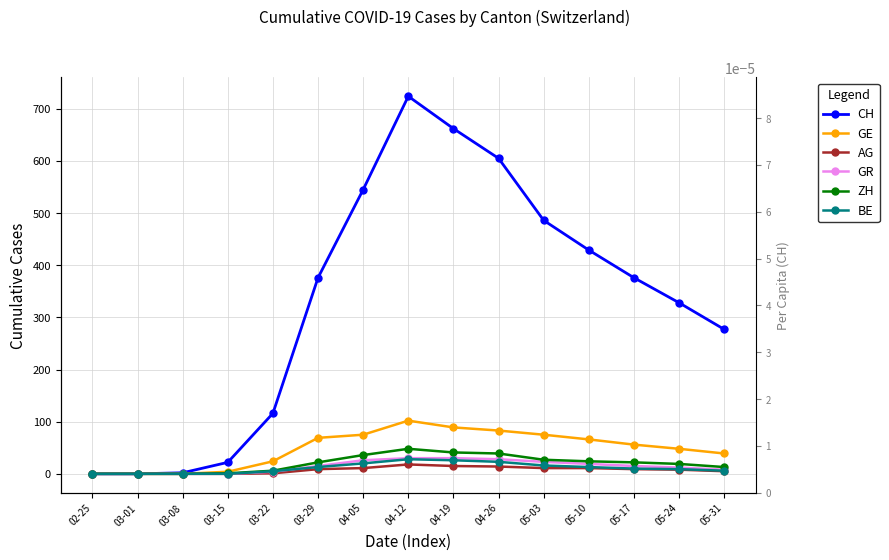

True or false: GR and AG intersect in this chart.

False